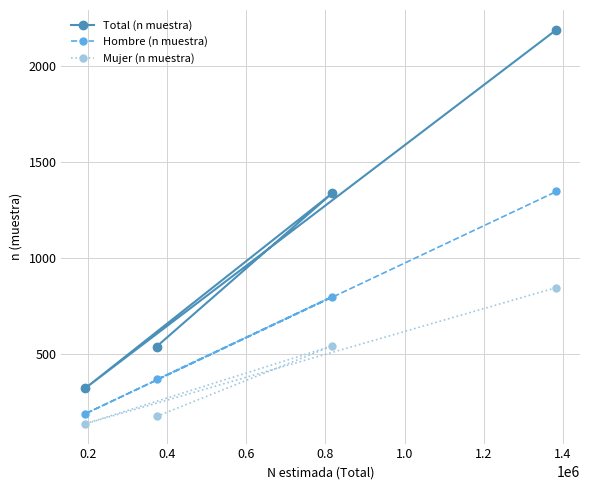

Rank the series by their maximum value, from highest to lowest.

Total (n muestra), Hombre (n muestra), Mujer (n muestra)